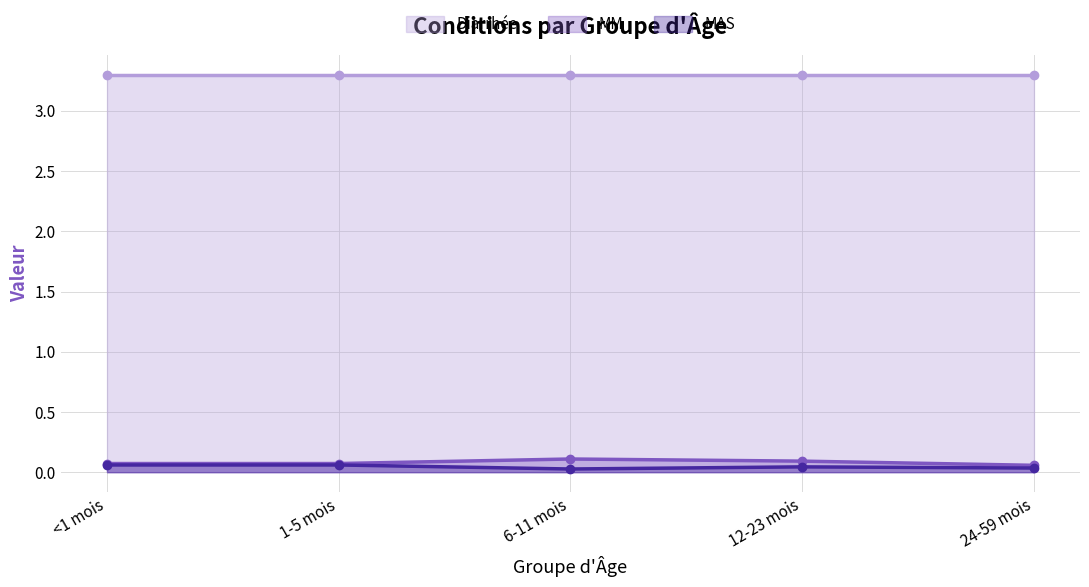

The MAS series shows 0.1 at 1-5 mois. True or false?

True